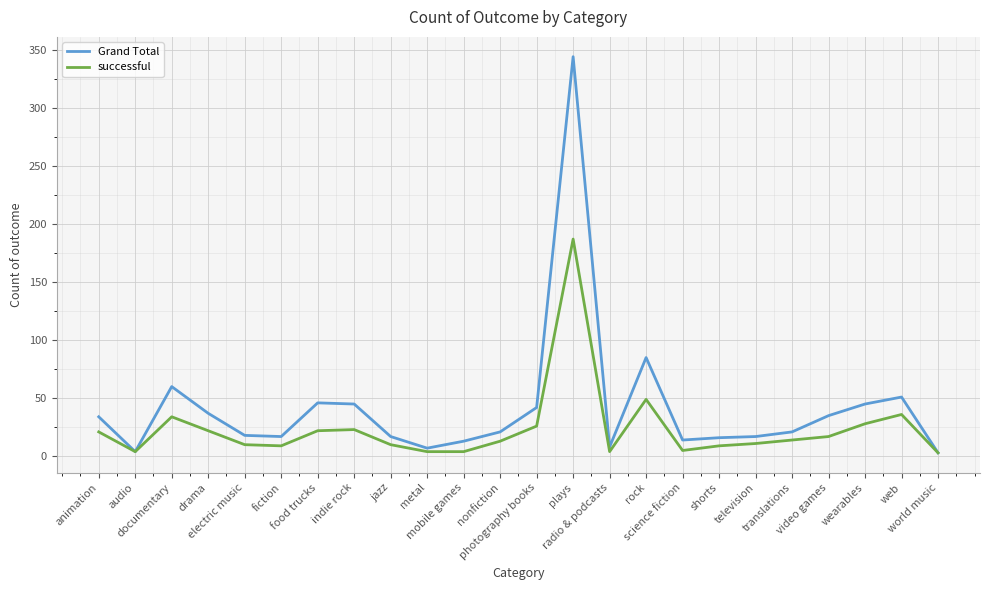

List the series in order of their overall mean, lowest first.

successful, Grand Total